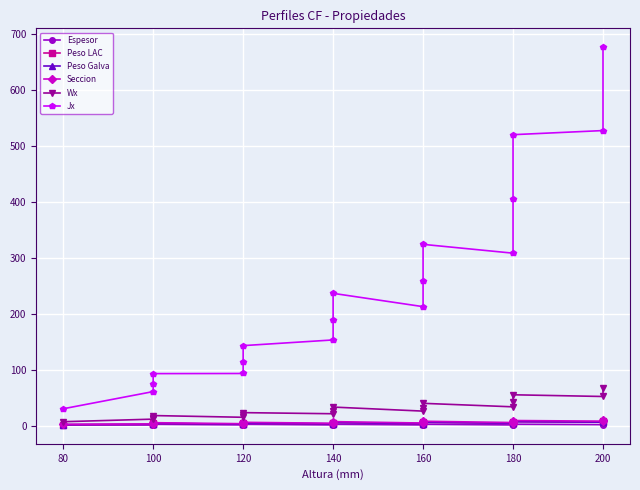

At how many categories does at least one series exceed 633?

1